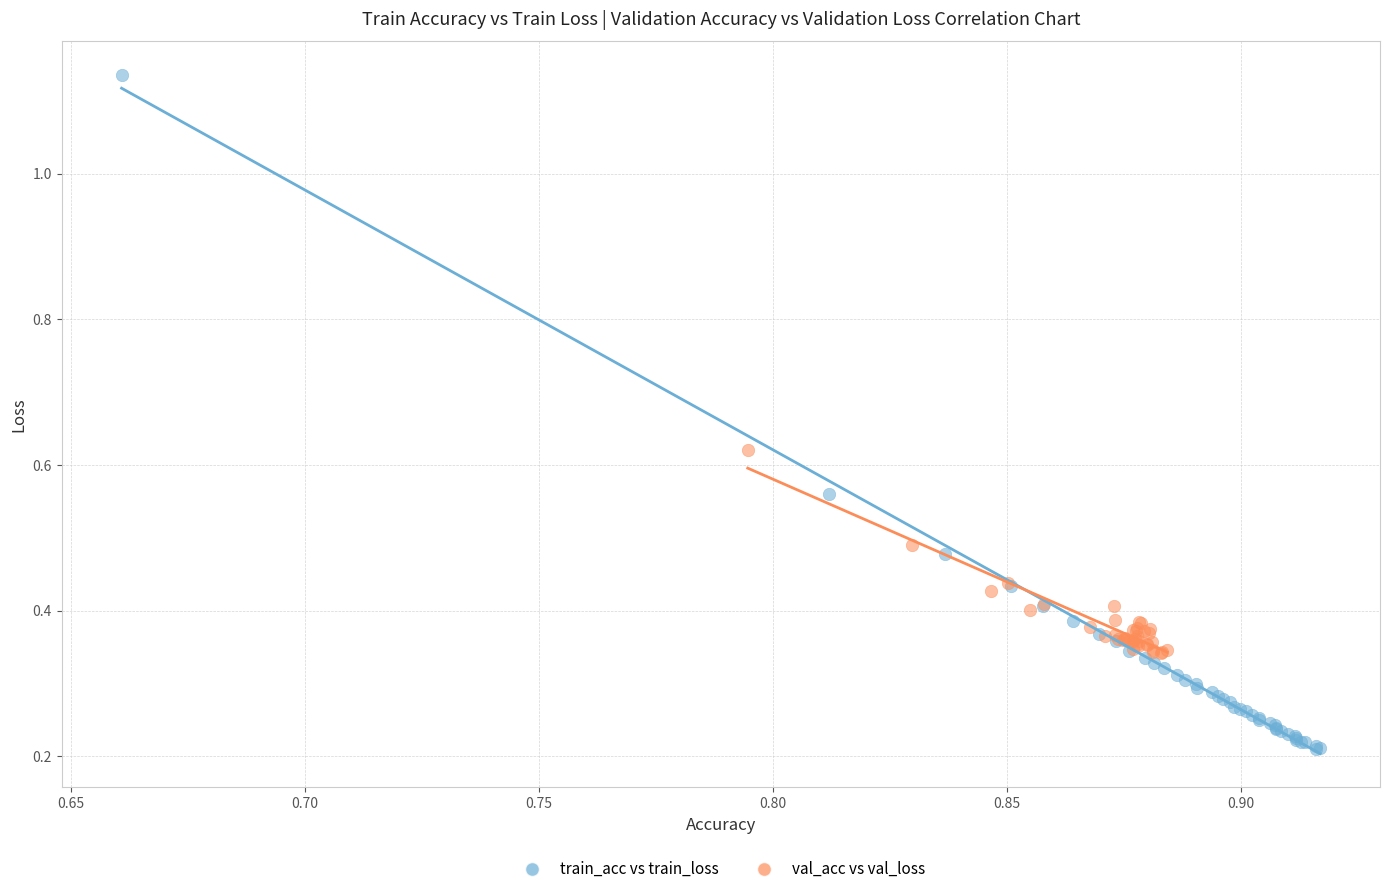

What are all the series names shown in the legend?

train_acc vs train_loss, val_acc vs val_loss